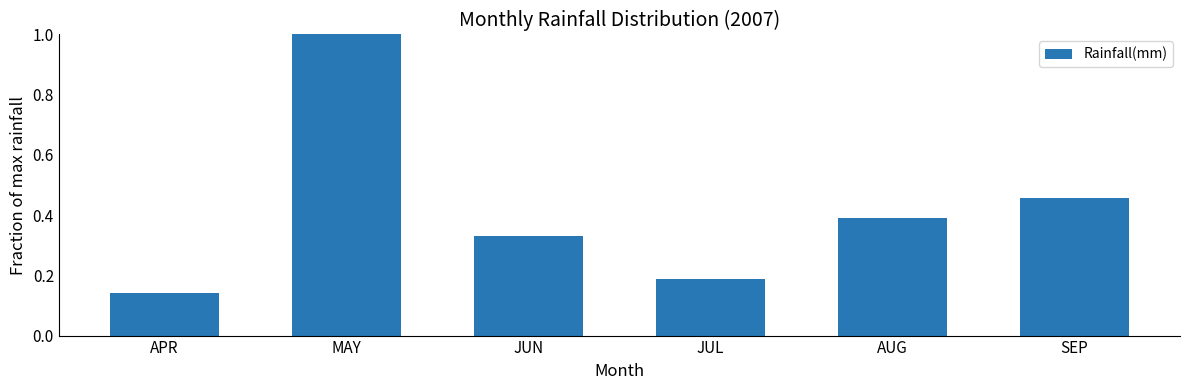

True or false: the data shows 1.0 at MAY.

True